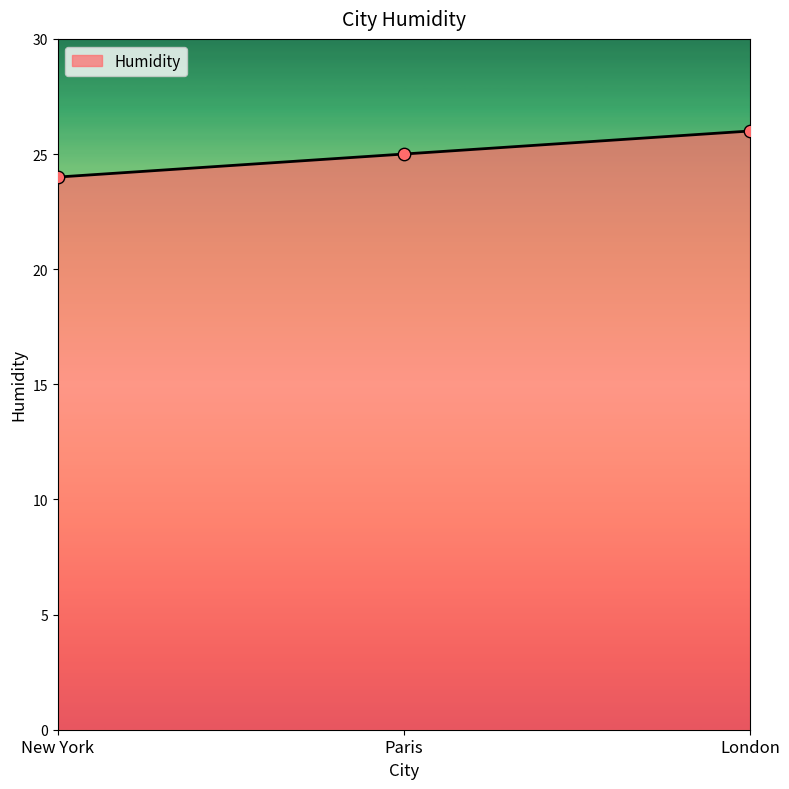

What is the ratio of the value at New York to the value at Paris?

1.0